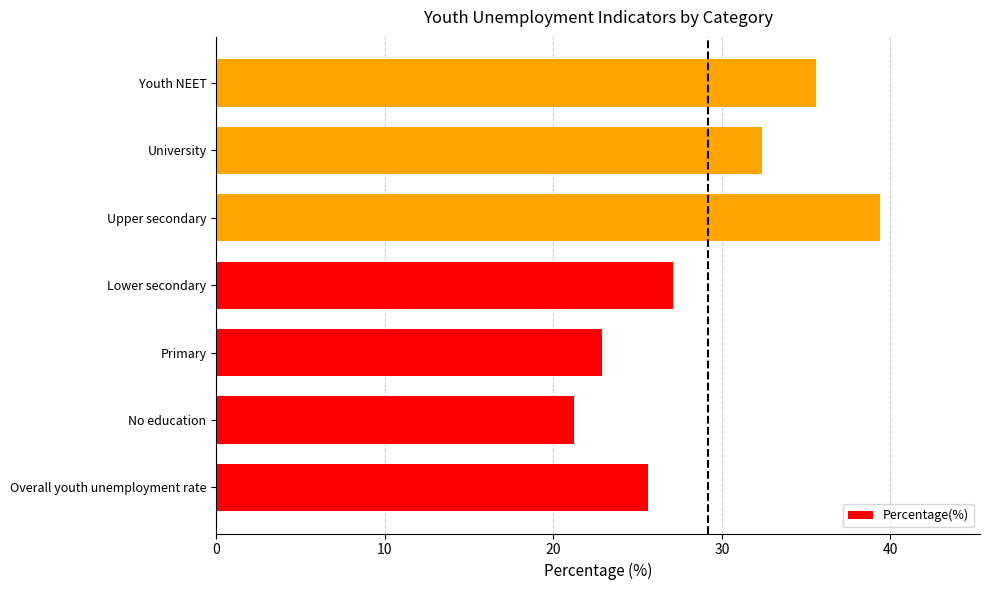

Which category has the highest value across all series?

Upper secondary